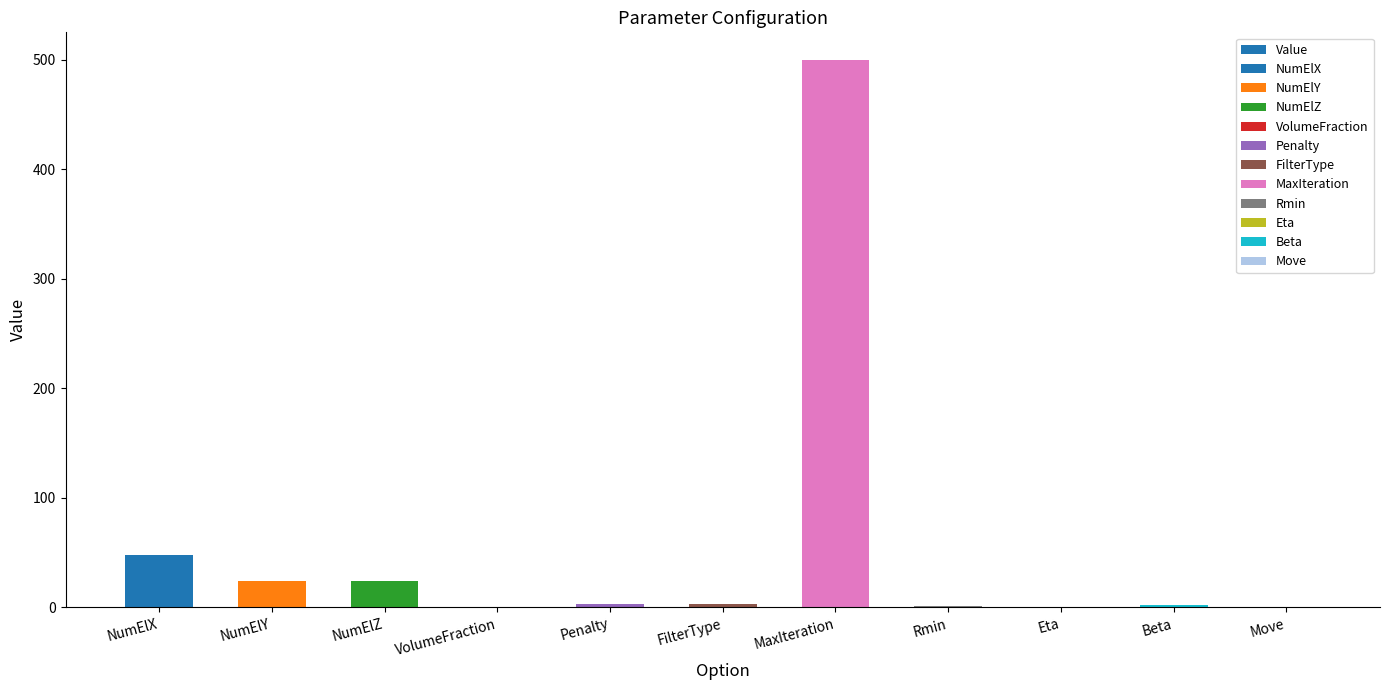

Reading left to right, what are all the values shown in this chart?

NumElX=48.0	NumElY=24.0	NumElZ=24.0	VolumeFraction=0.1	Penalty=3.0	FilterType=3.0	MaxIteration=500.0	Rmin=1.7	Eta=0.5	Beta=2.0	Move=0.2